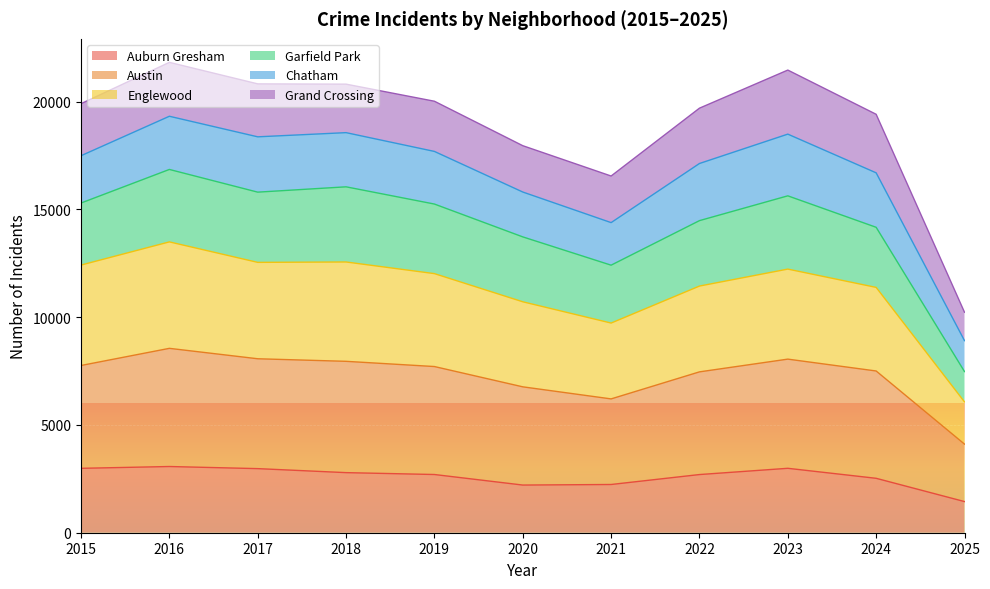

Rank the categories by Auburn Gresham value from lowest to highest.

2025, 2020, 2021, 2024, 2022, 2019, 2018, 2017, 2015, 2023, 2016